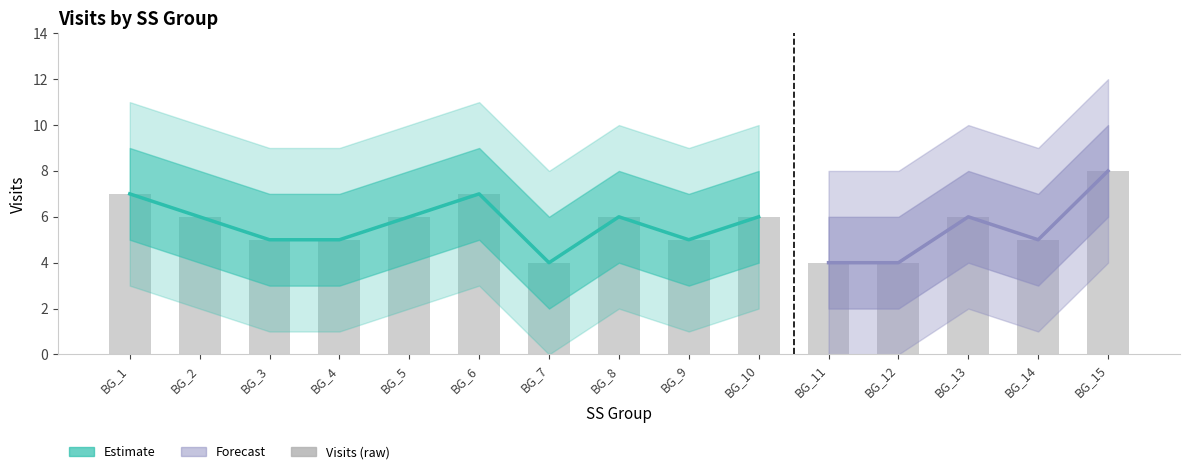

Reading left to right, extract all data points from this chart.

Visits: BG_1=7	BG_2=6	BG_3=5	BG_4=5	BG_5=6	BG_6=7	BG_7=4	BG_8=6	BG_9=5	BG_10=6	BG_11=4	BG_12=4	BG_13=6	BG_14=5	BG_15=8
Visits_upper: BG_1=9	BG_2=8	BG_3=7	BG_4=7	BG_5=8	BG_6=9	BG_7=6	BG_8=8	BG_9=7	BG_10=8	BG_11=6	BG_12=6	BG_13=8	BG_14=7	BG_15=10
Visits_lower: BG_1=5	BG_2=4	BG_3=3	BG_4=3	BG_5=4	BG_6=5	BG_7=2	BG_8=4	BG_9=3	BG_10=4	BG_11=2	BG_12=2	BG_13=4	BG_14=3	BG_15=6
Visits_upper2: BG_1=11	BG_2=10	BG_3=9	BG_4=9	BG_5=10	BG_6=11	BG_7=8	BG_8=10	BG_9=9	BG_10=10	BG_11=8	BG_12=8	BG_13=10	BG_14=9	BG_15=12
Visits_lower2: BG_1=3	BG_2=2	BG_3=1	BG_4=1	BG_5=2	BG_6=3	BG_7=0	BG_8=2	BG_9=1	BG_10=2	BG_11=0	BG_12=0	BG_13=2	BG_14=1	BG_15=4